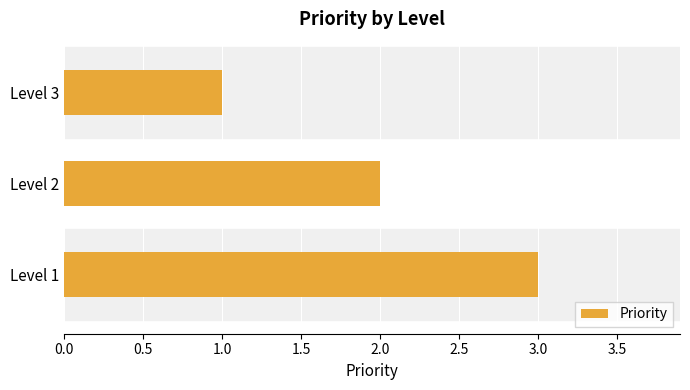

What is the sum of all values?

6